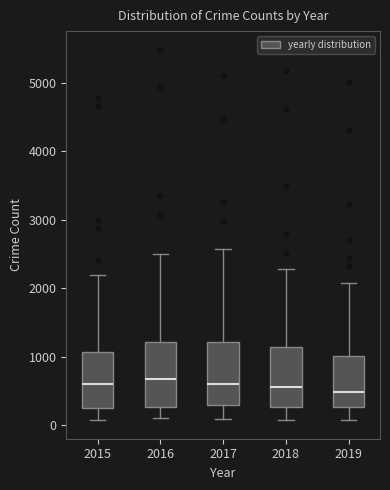

Reading left to right, read every box against the y-axis: the position of its median line, the range the box covers, and the ends of its whiskers. The values are not printed on the chart, so give them approximately, as read against the axis.

2015: median 600, box 300 to 1100, whiskers 100 to 2200
2016: median 700, box 300 to 1200, whiskers 100 to 2500
2017: median 600, box 300 to 1200, whiskers 100 to 2600
2018: median 600, box 300 to 1100, whiskers 100 to 2300
2019: median 500, box 300 to 1000, whiskers 100 to 2100